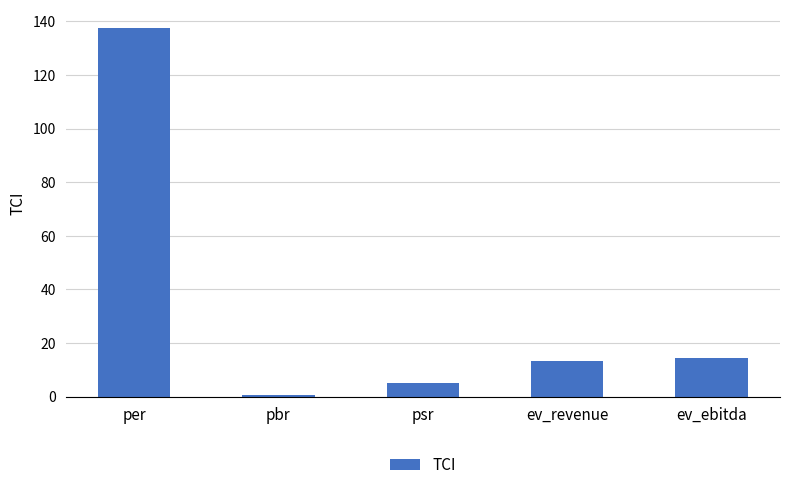

Reading right to left, transcribe all the data shown in this chart.

14.6	13.3	5.0	0.7	137.4